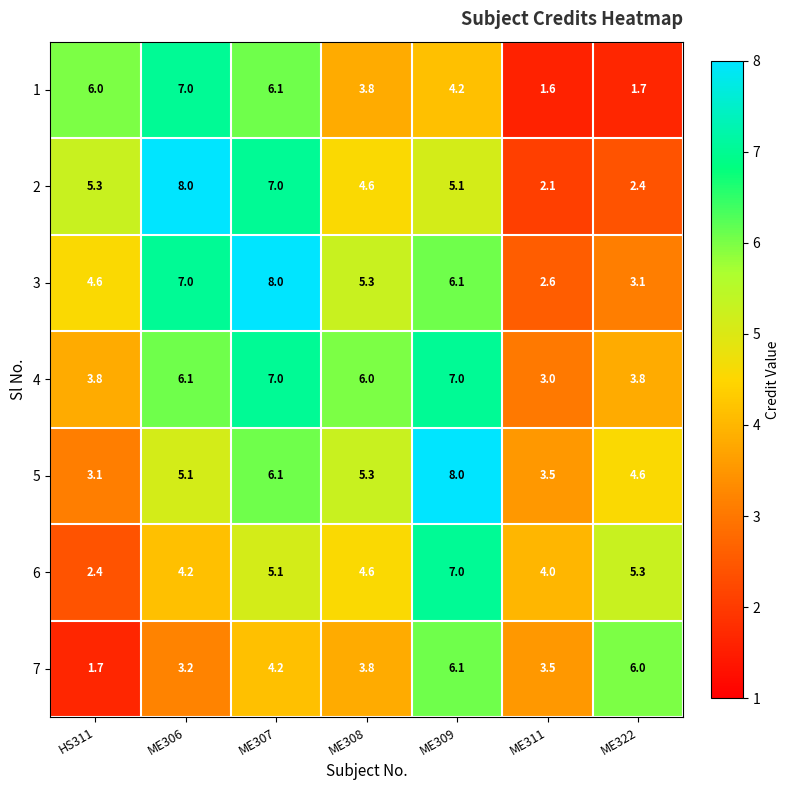

What is the sum of the 1 values at ME306 and ME309?

11.2